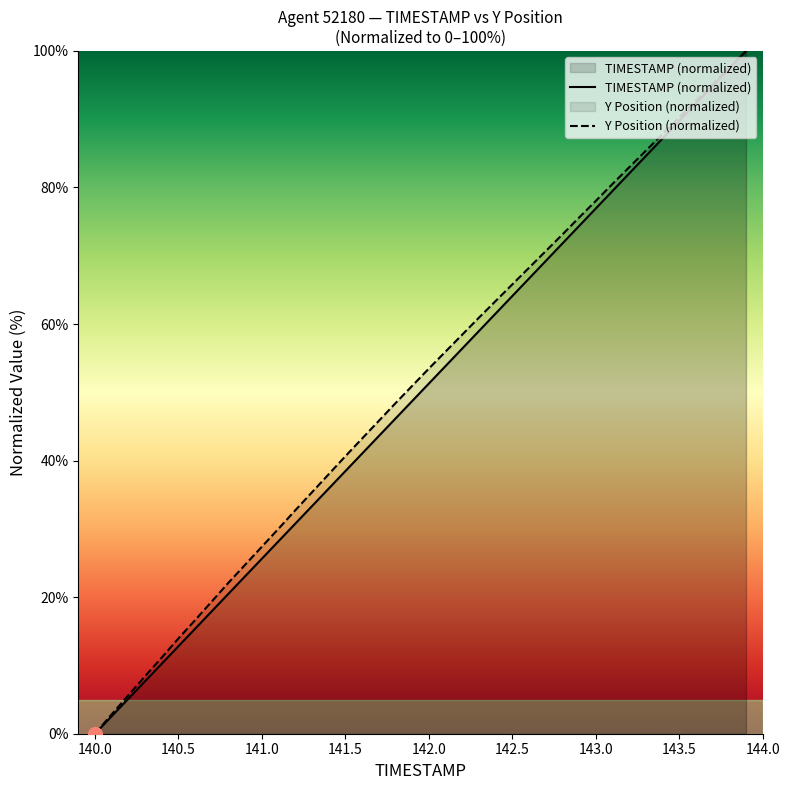

Where does the TIMESTAMP (normalized) series first go above 51?

142.0